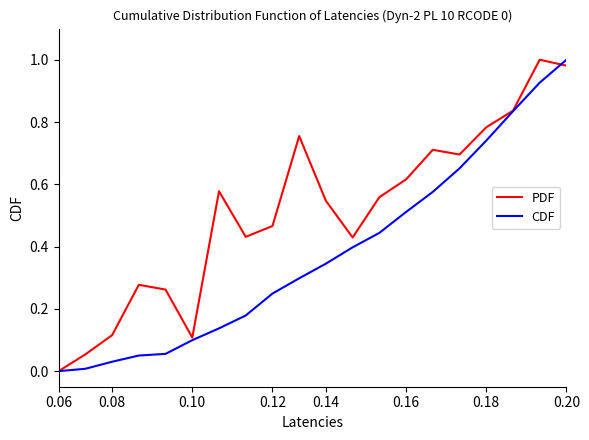

List the series in order of their overall mean, highest first.

PDF, CDF